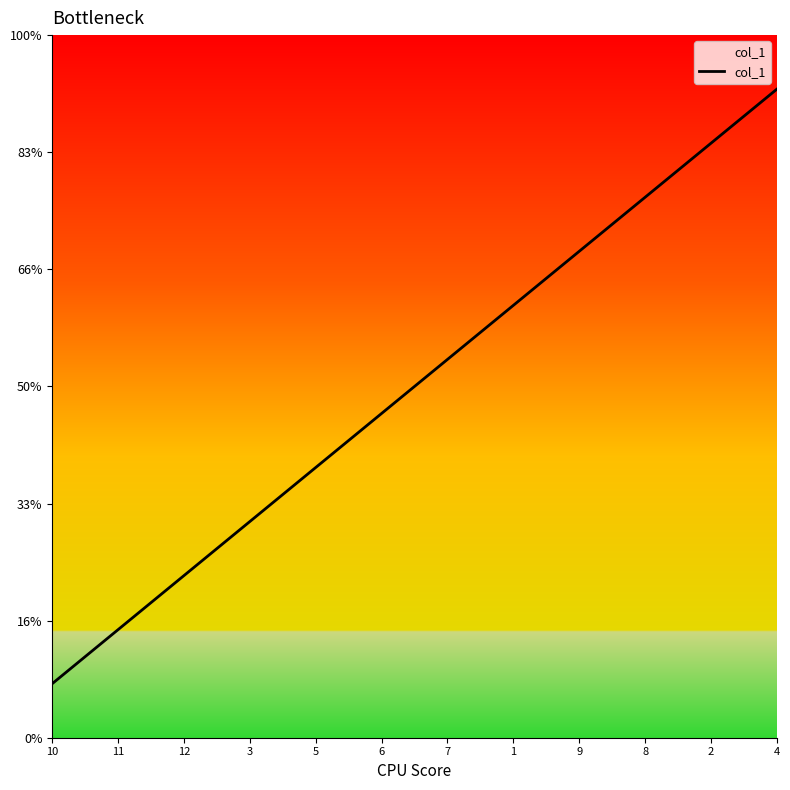

Does the chart have visible grid lines?

No